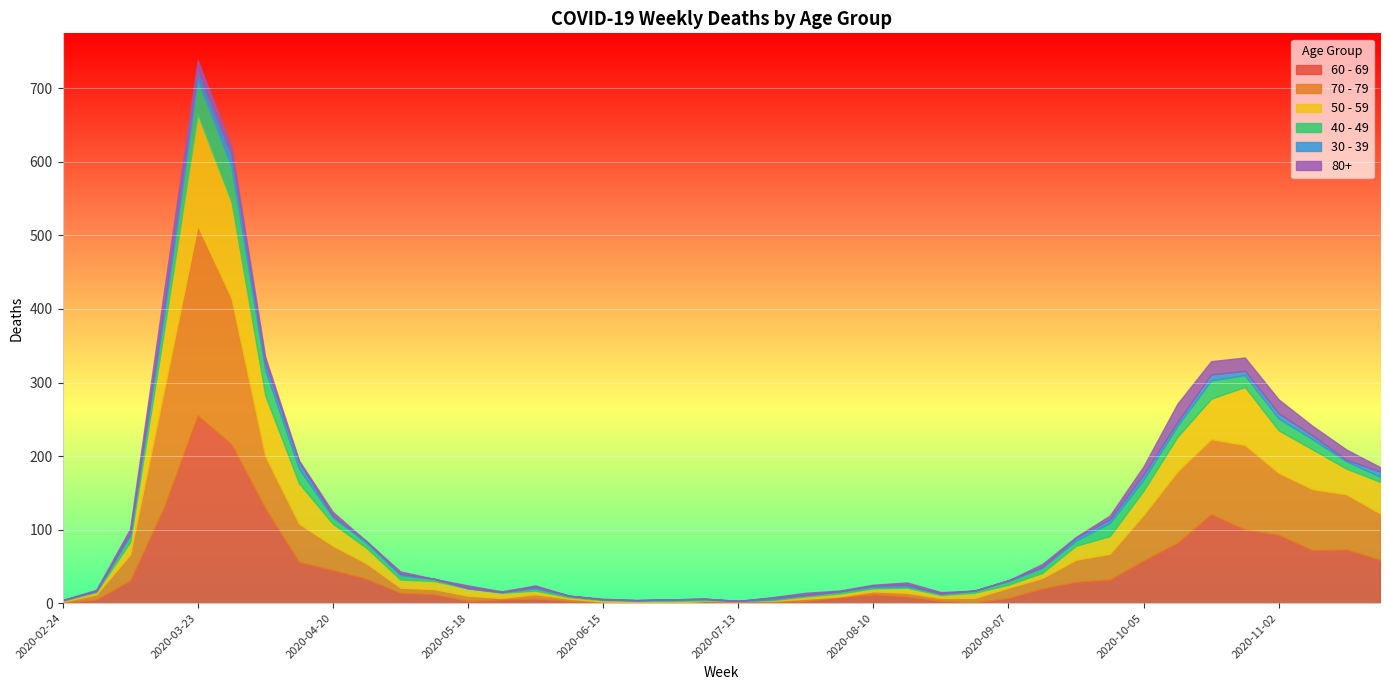

True or false: 80+ and 50 - 59 cross at least once.

False